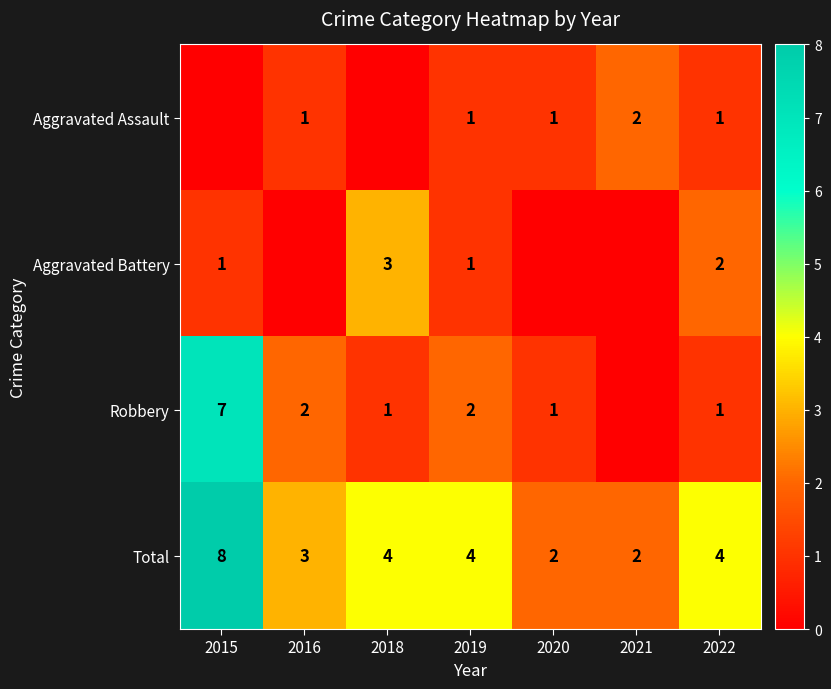

The value of Aggravated Battery at 2022 is 1. True or false?

False